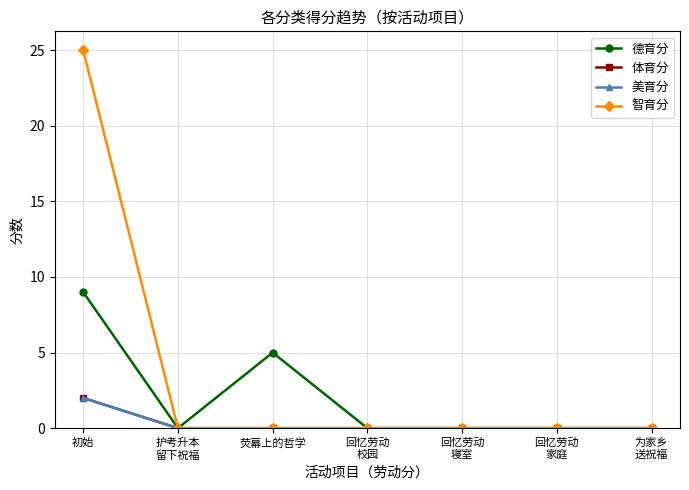

Read the 美育分 value at 初始.

2